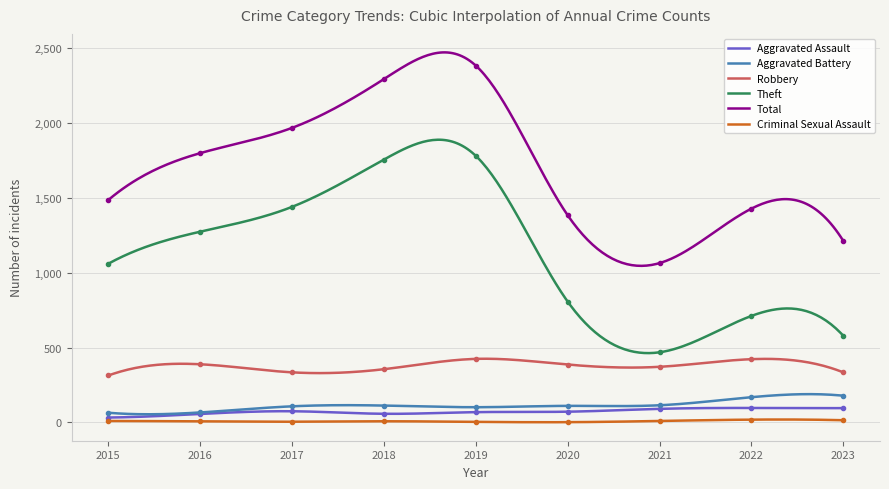

What is the total value across all series at 2019?

4767